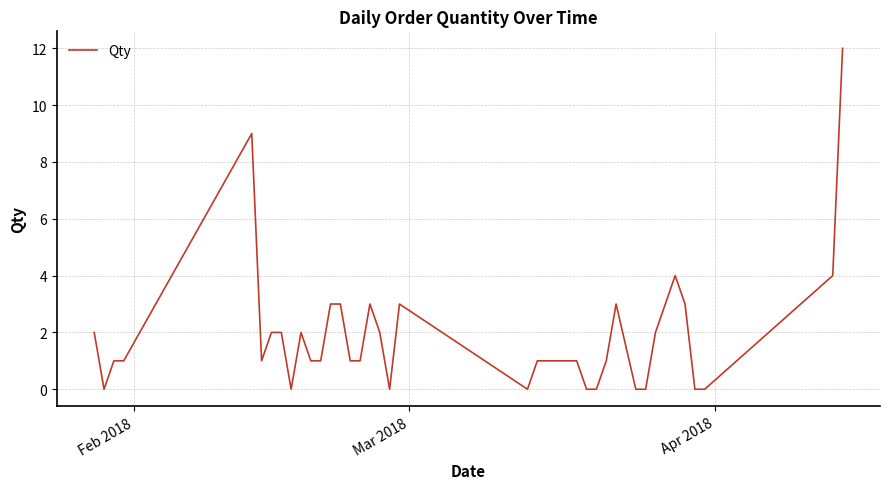

What is the maximum value shown in the chart?

12